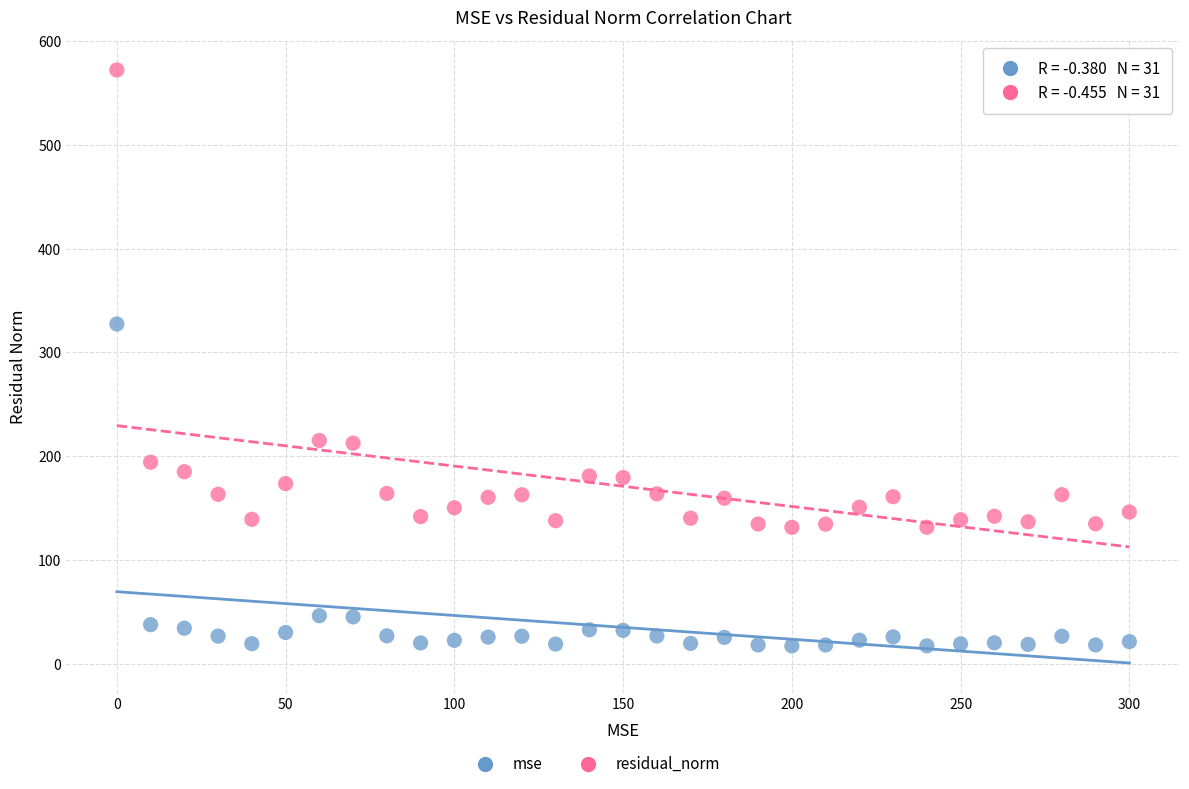

Across all data points, what is the range of Y values (max minus min)?

554.9